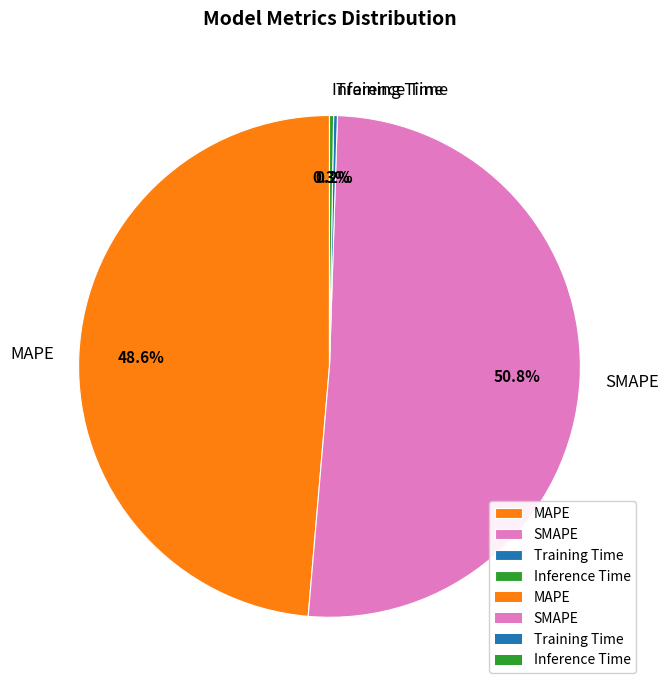

Is MAPE the majority of the pie?

No